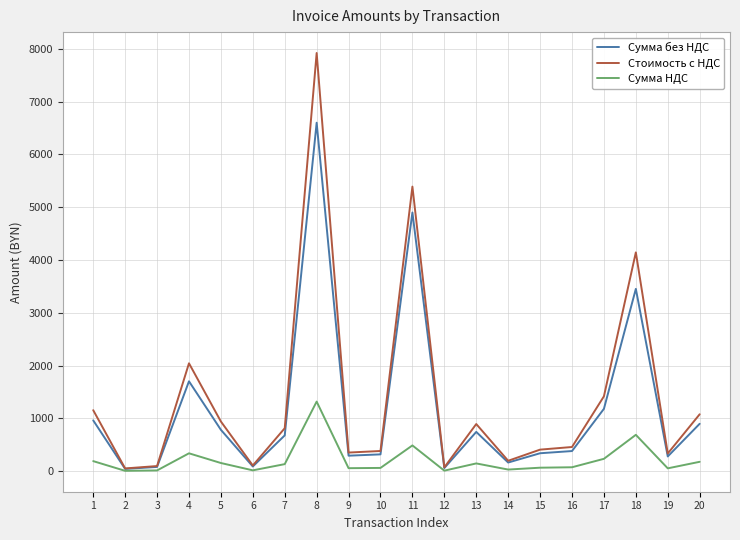

At how many categories does at least one series exceed 2660?

3